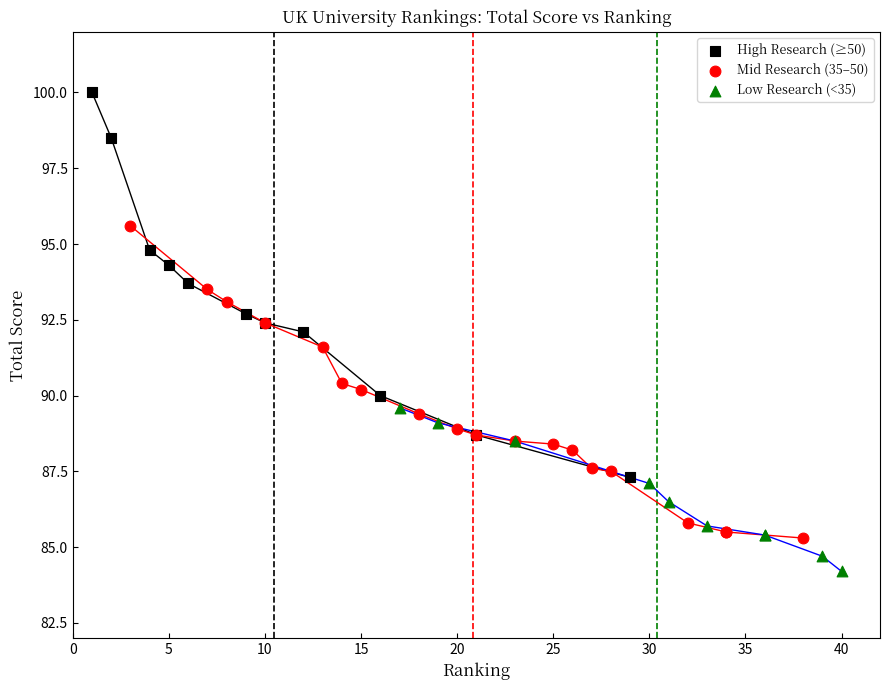

Which series contains the highest Y value?

High Research (≥50)